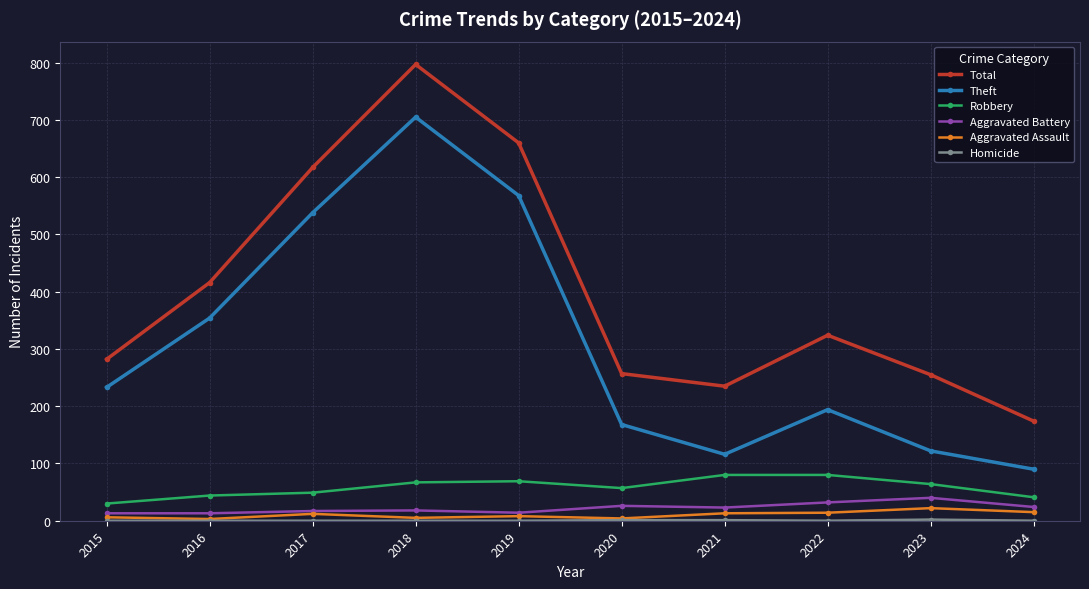

True or false: Total has more than 1 points higher than both neighbors.

True